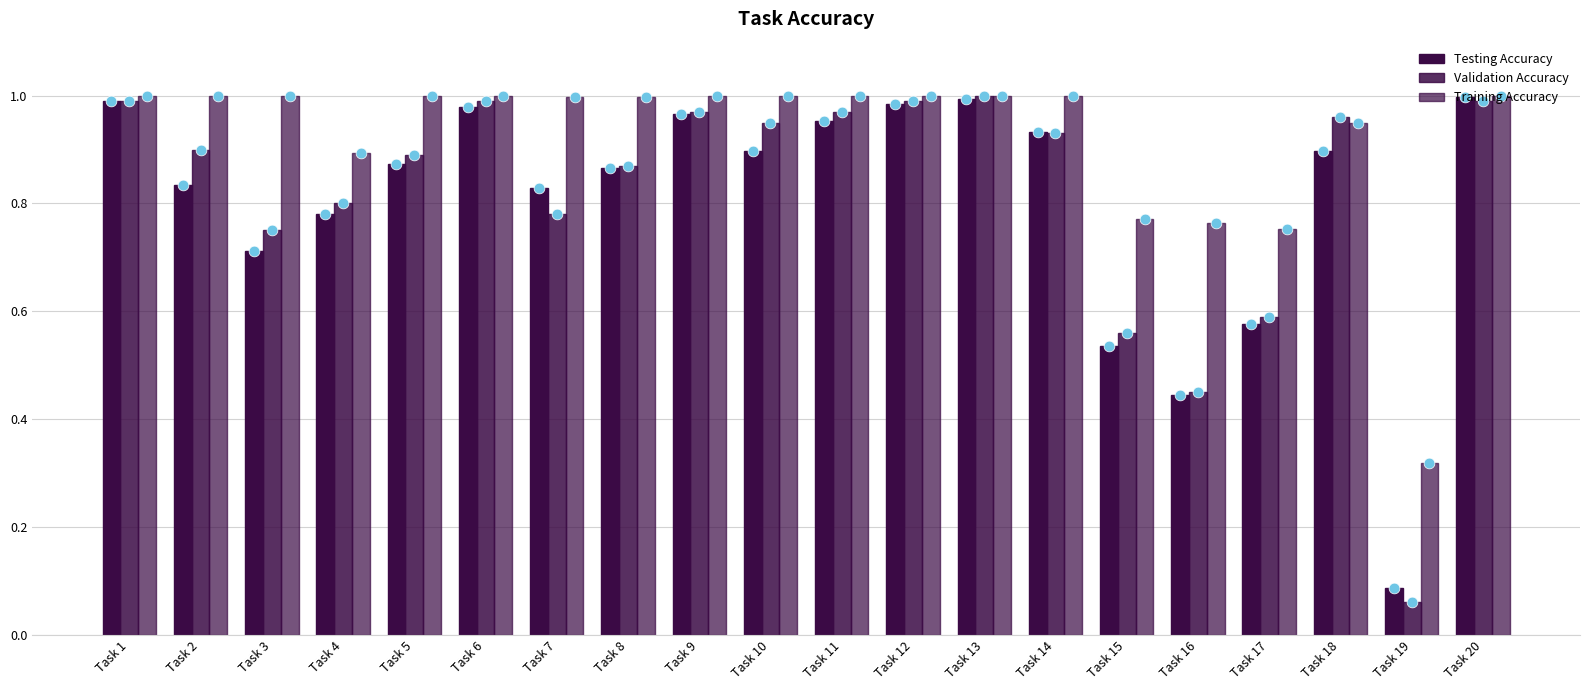

At how many categories does at least one series exceed 0?

20